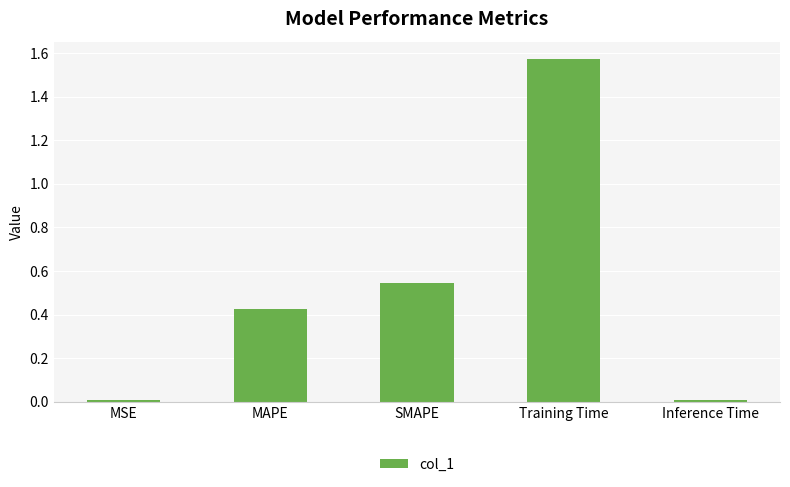

Which label corresponds to the largest value in the chart?

Training Time